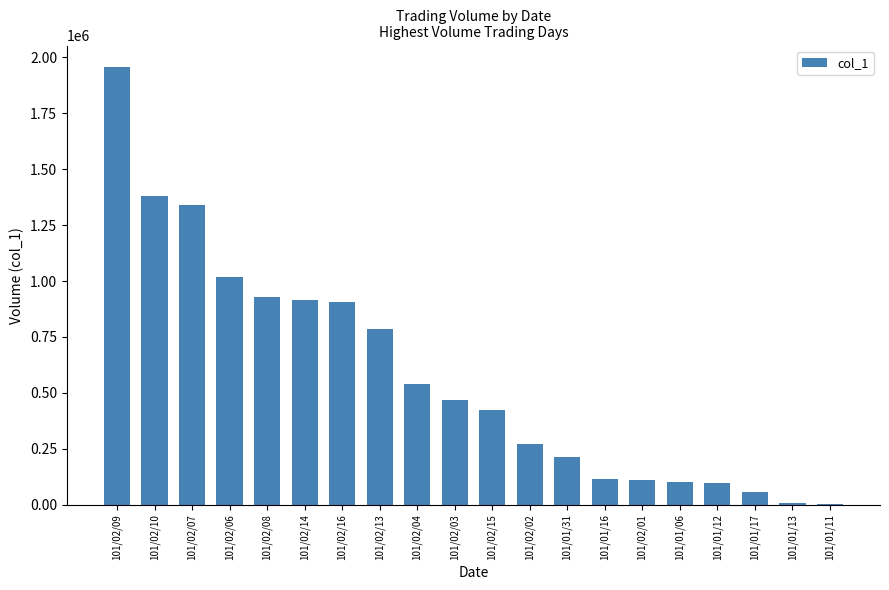

What is the greatest value displayed?

1955000